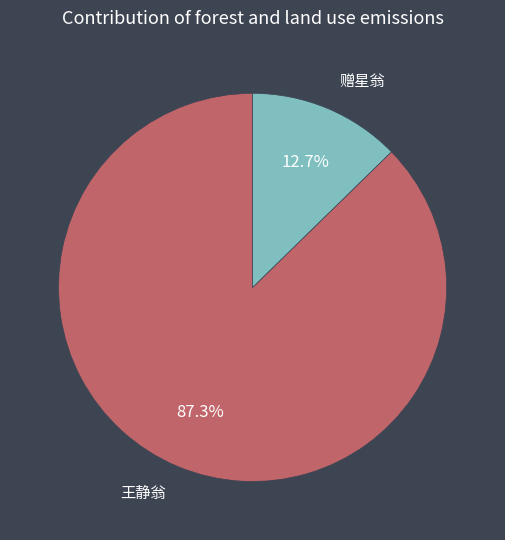

Is there any slice that represents more than half of the pie?

Yes